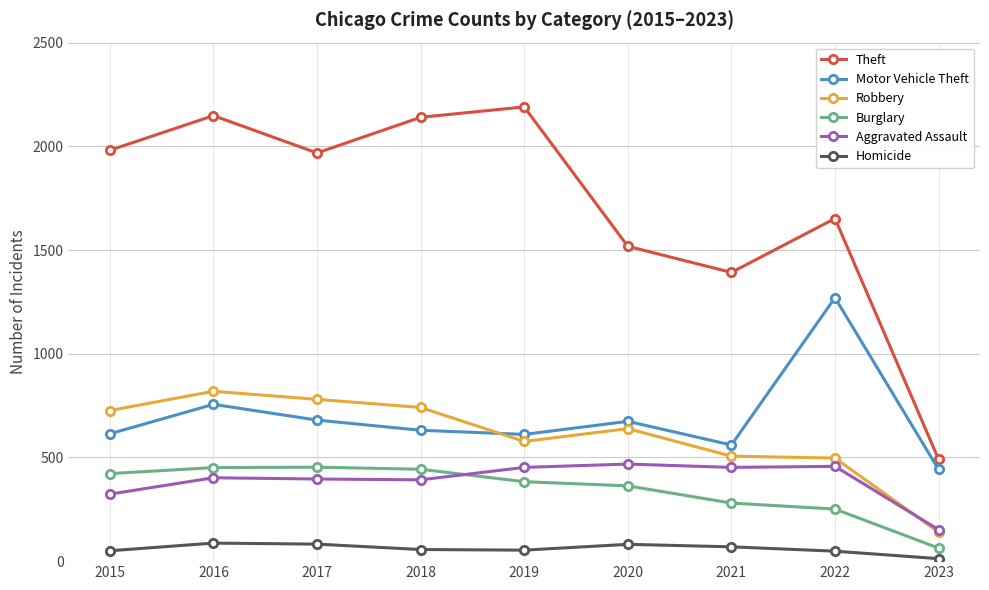

Which category has the lowest value across all series?

2023